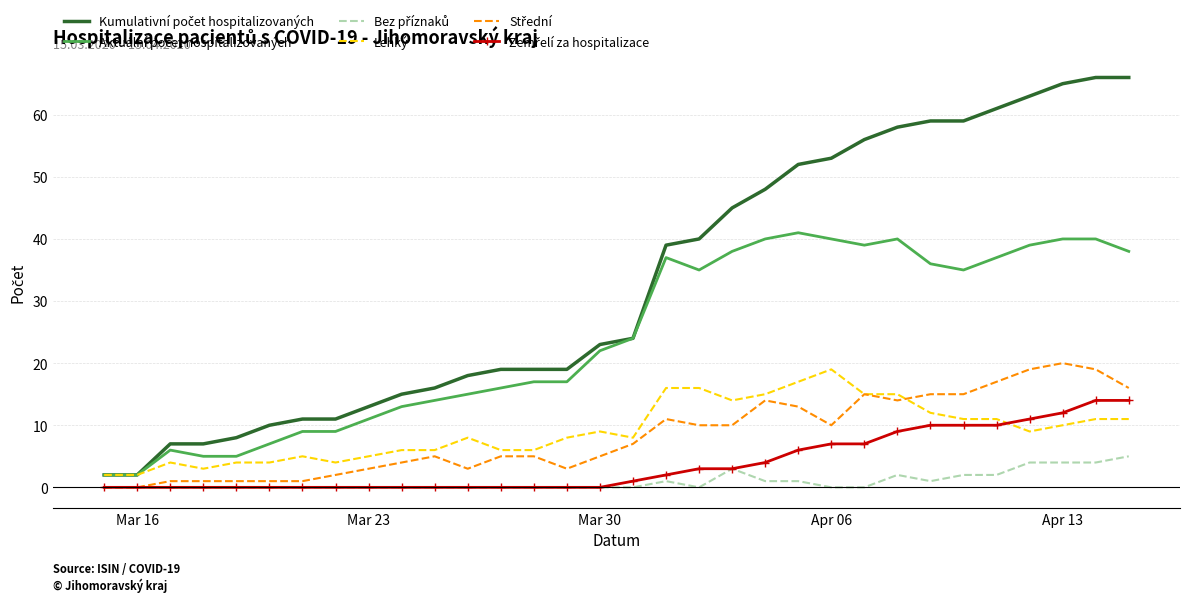

What is the greatest value displayed?

66